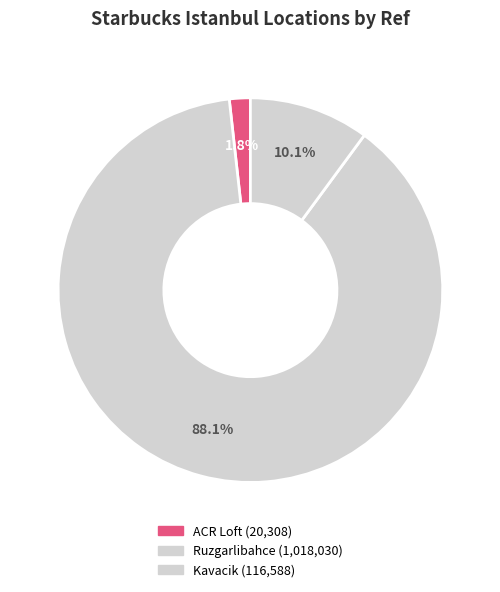

What is the largest slice in the pie chart?

Ruzgarlibahce